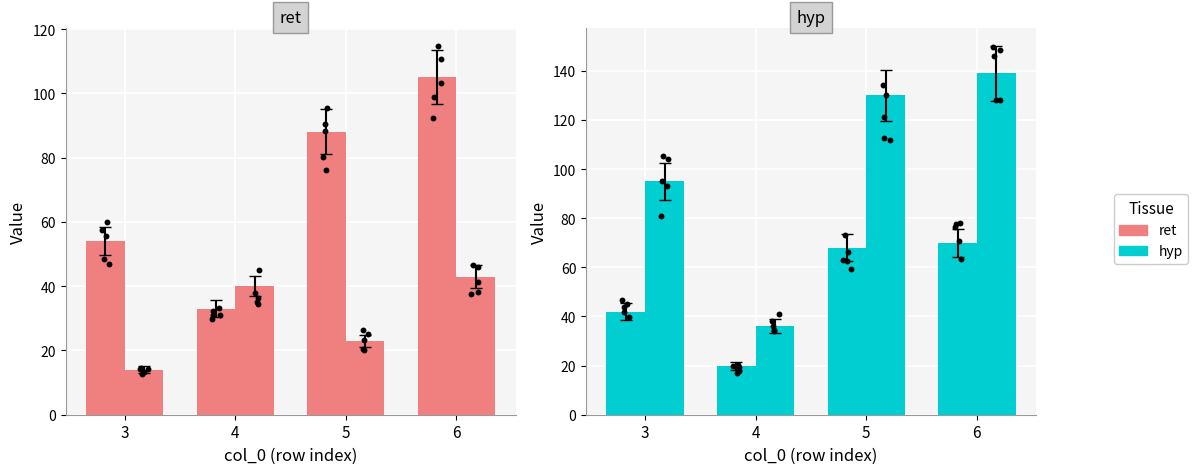

What is the change in value from 4 to 5?

+55